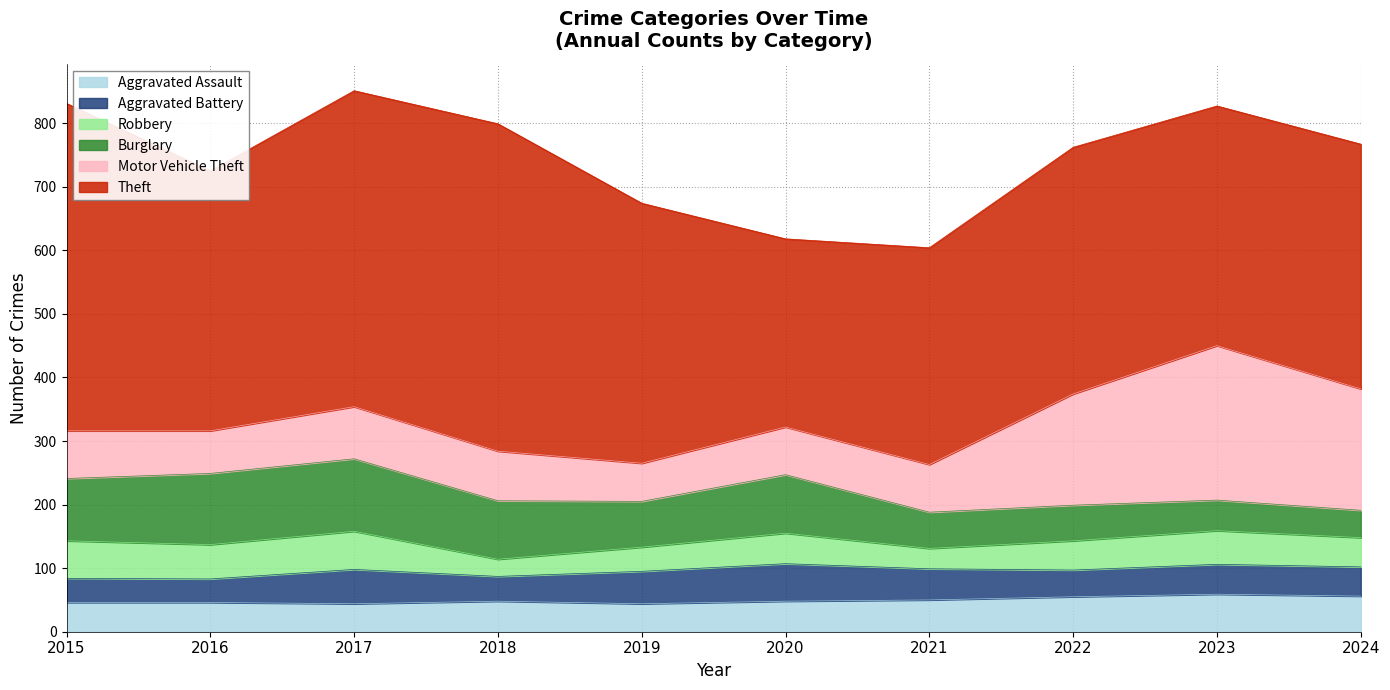

What is the value of the Burglary point at the 9th from the left?

48